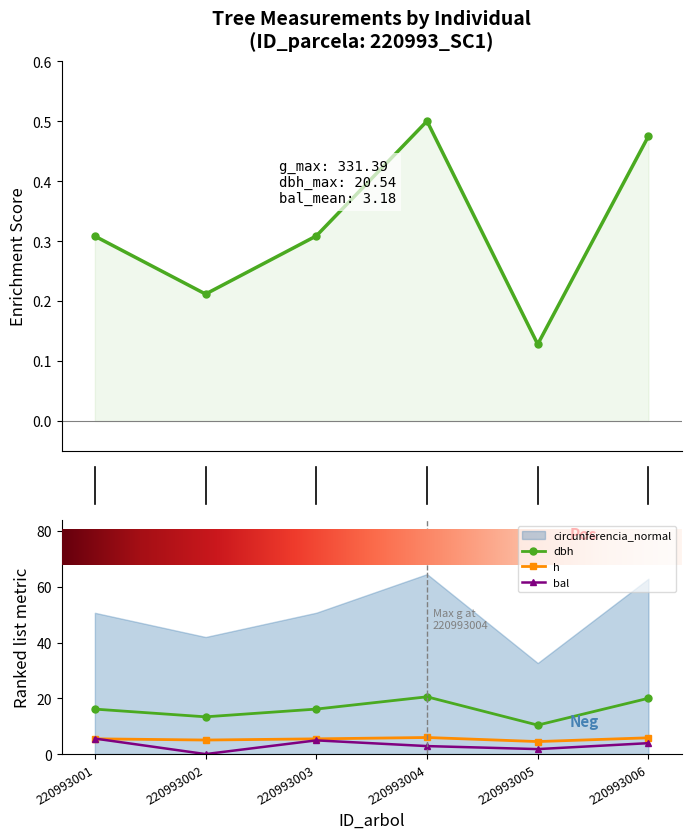

At which label does h reach its peak?

220993004